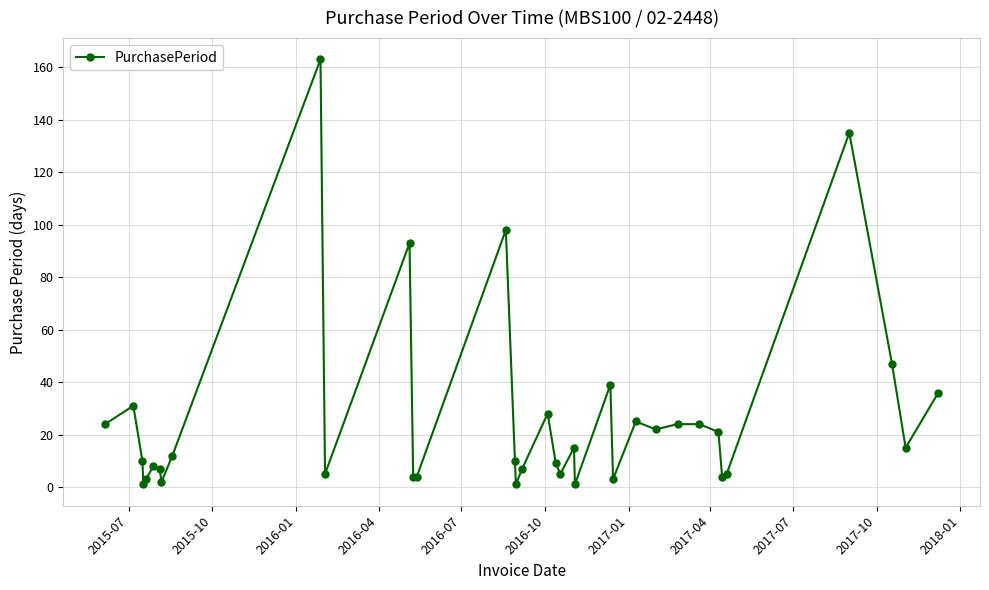

What is the maximum value shown in the chart?

163